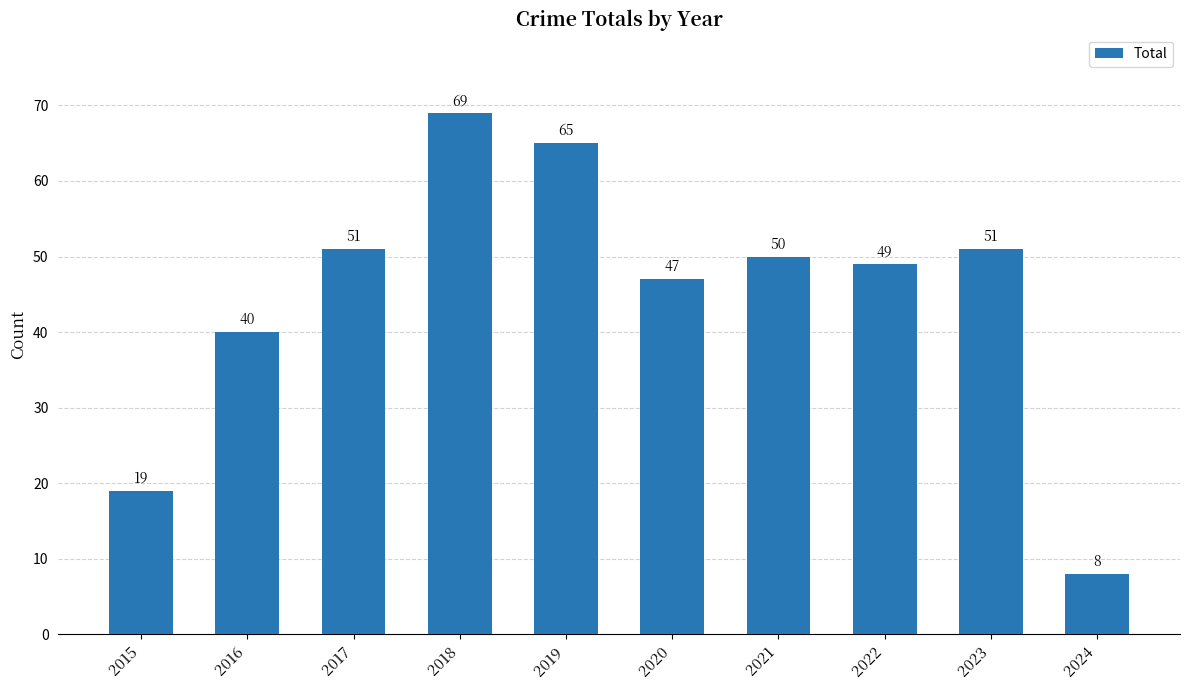

Is it true that the value at 2015 is 27?

False